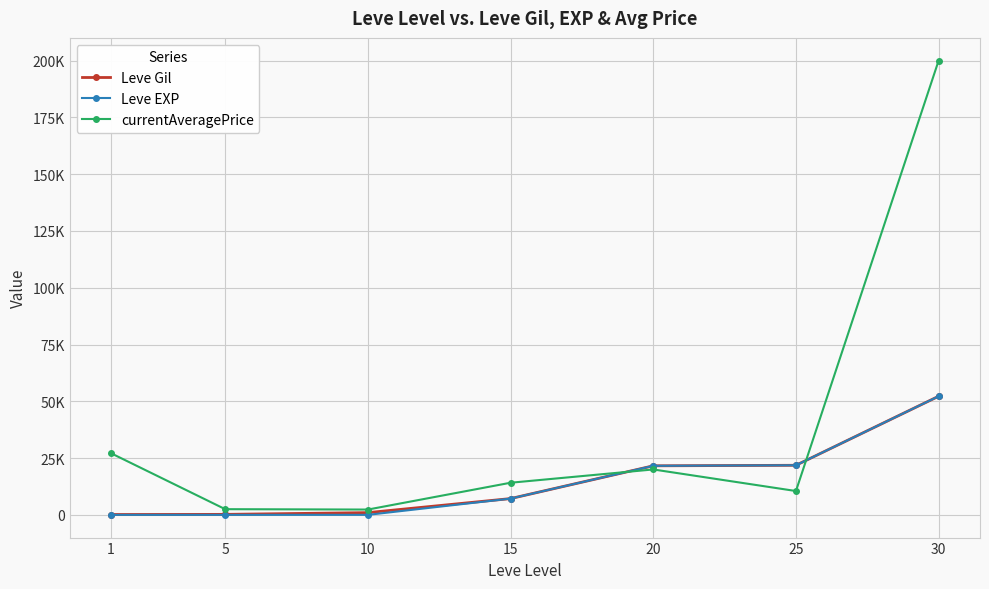

What are all the series names shown in the legend?

Leve Gil, Leve EXP, currentAveragePrice